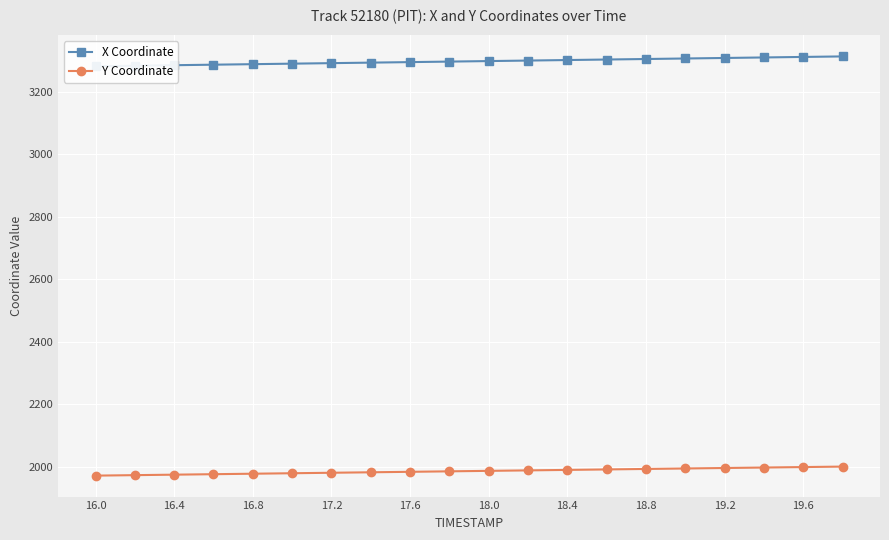

The value of Y Coordinate at 16.8 is 1977.9. True or false?

True